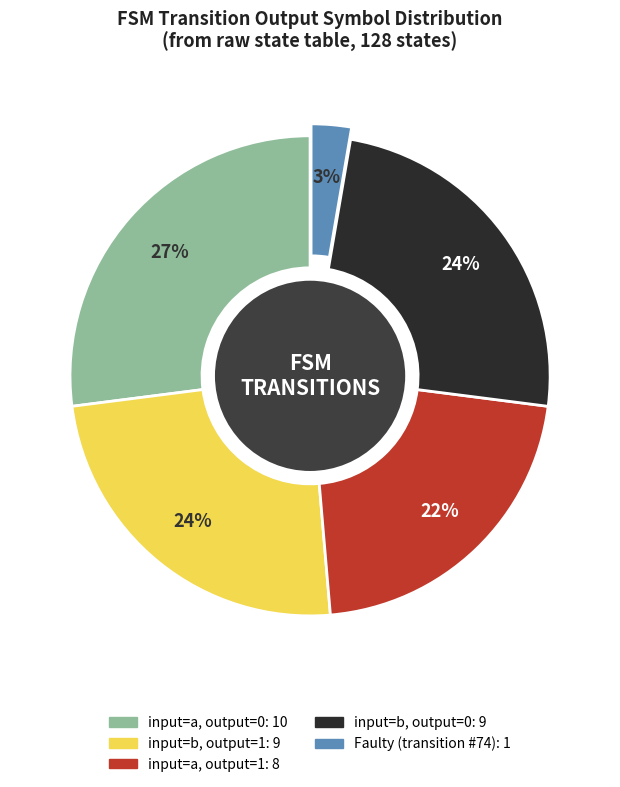

To the nearest percent, what is the difference between the largest and smallest slice percentages?

24%